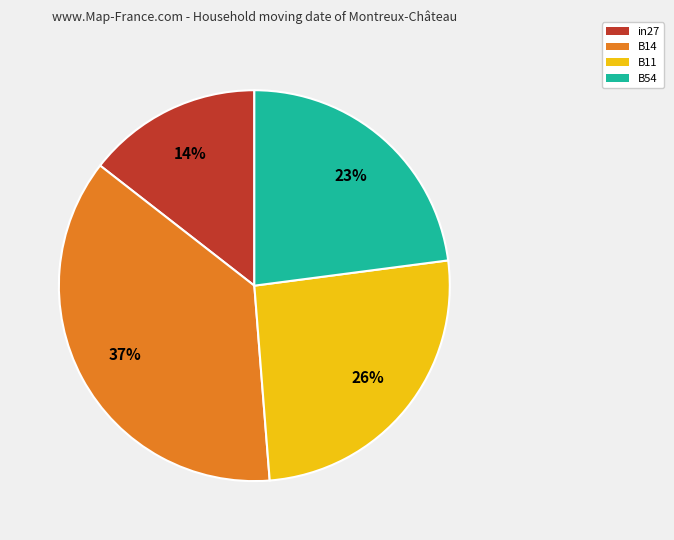

To the nearest percent, what is the average slice percentage?

25%